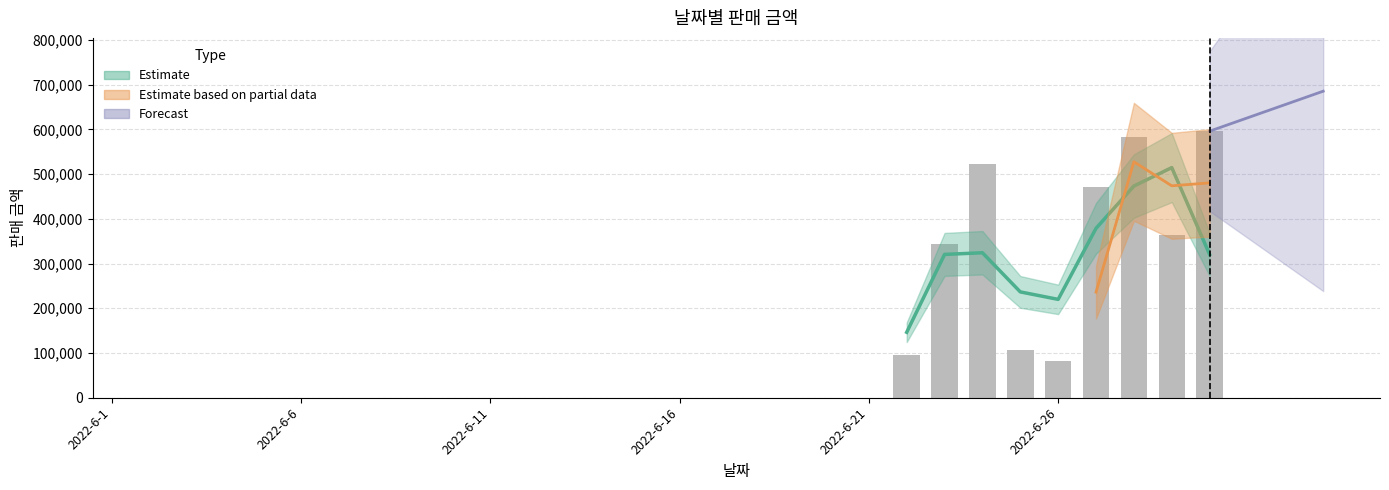

Reading right to left, list all the values displayed in this chart.

2022-6-30=596110	2022-6-29=364850	2022-6-28=582950	2022-6-27=472240	2022-6-26=81280	2022-6-25=106180	2022-6-24=522380	2022-6-23=343930	2022-6-22=95070	2022-6-21=0	2022-6-20=0	2022-6-19=0	2022-6-18=0	2022-6-17=0	2022-6-16=0	2022-6-15=0	2022-6-14=0	2022-6-13=0	2022-6-12=0	2022-6-11=0	2022-6-10=0	2022-6-9=0	2022-6-8=0	2022-6-7=0	2022-6-6=0	2022-6-5=0	2022-6-4=0	2022-6-3=0	2022-6-2=0	2022-6-1=0